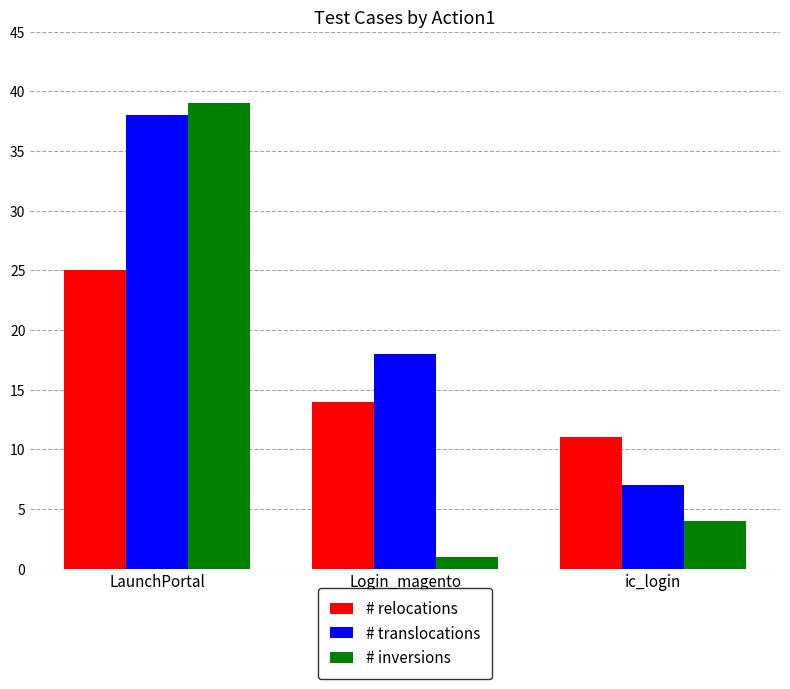

What is the sum of all # relocations values?

50